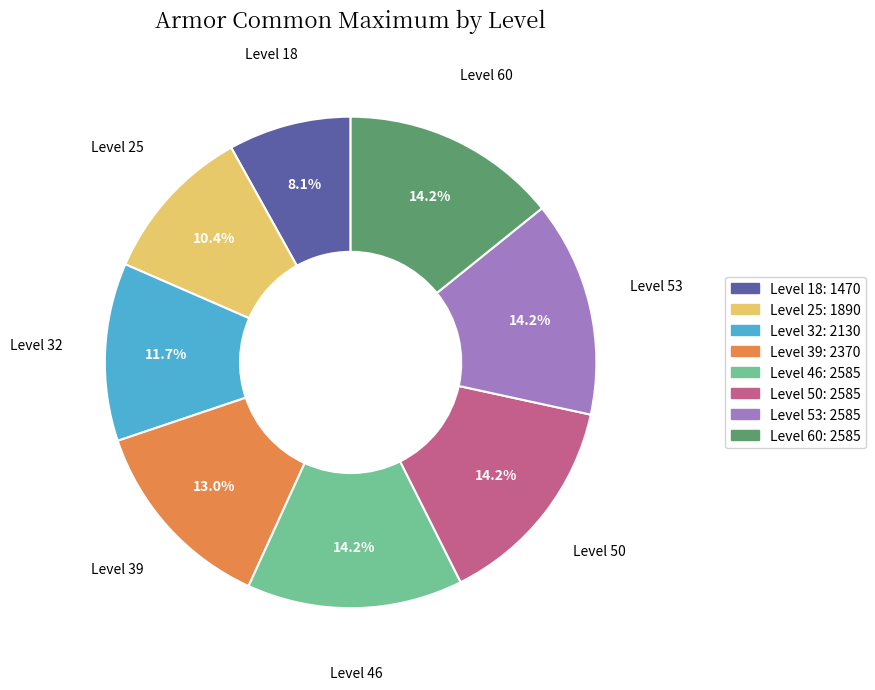

Does Level 60 represent more than half of the total?

No